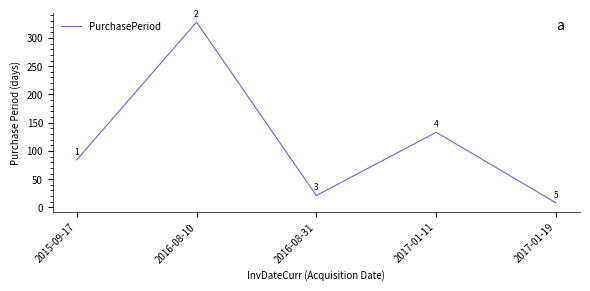

List the labels in order of value, largest first.

2016-08-10, 2017-01-11, 2015-09-17, 2016-08-31, 2017-01-19